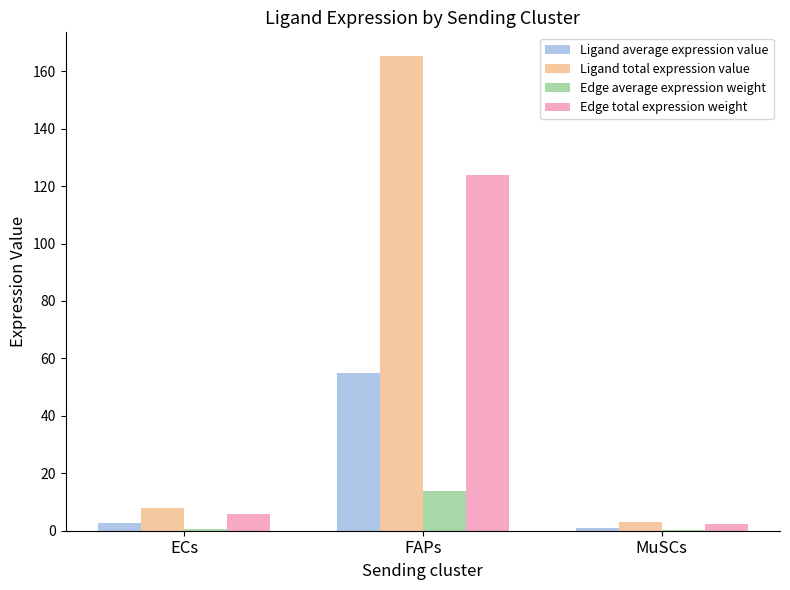

Is the value of Edge total expression weight at MuSCs greater than the value of Ligand total expression value at FAPs?

No